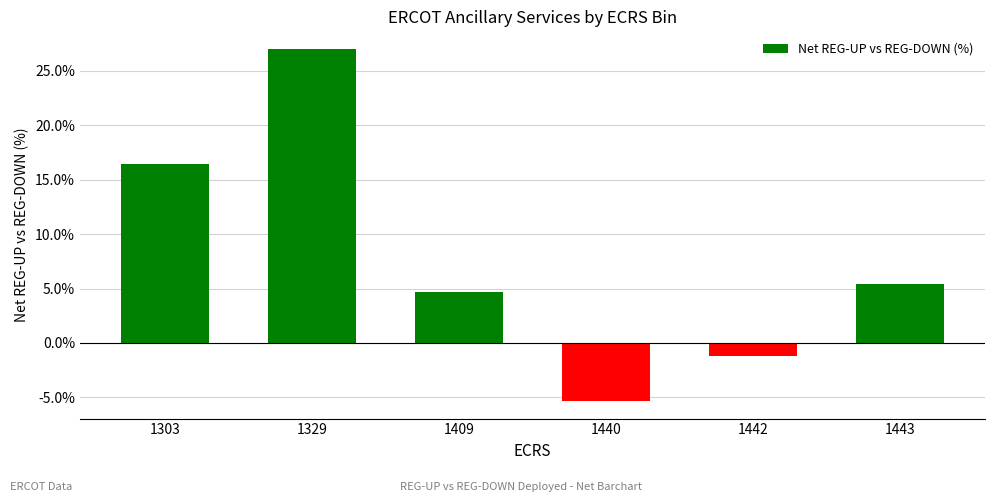

What is the average value?

7.8